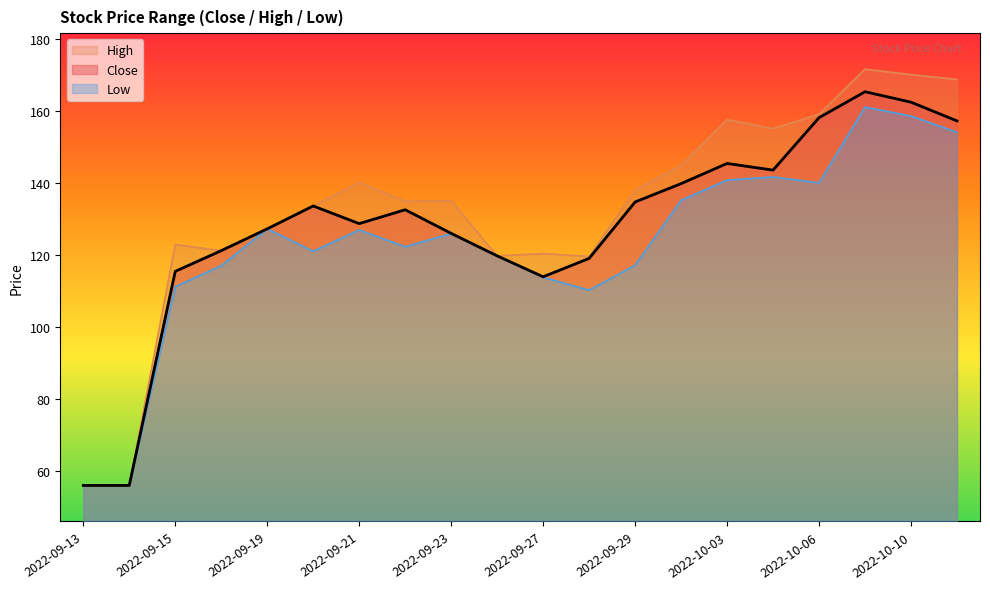

At which label is Close closest to 110?

2022-09-27